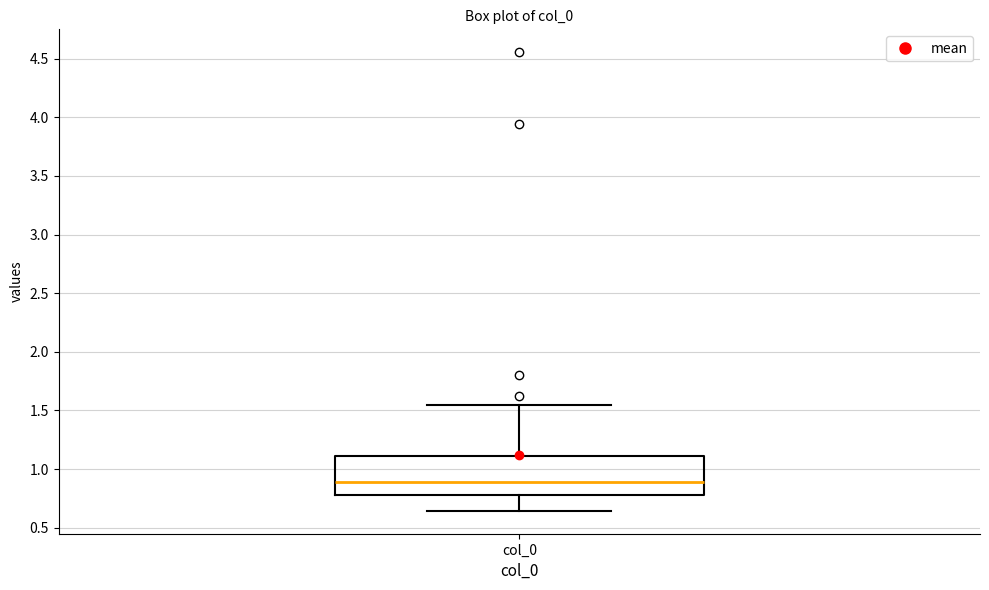

Where does the upper whisker of the box for col_0 end on the y-axis? The values are not printed on the chart, so give them approximately, as read against the axis.

1.55